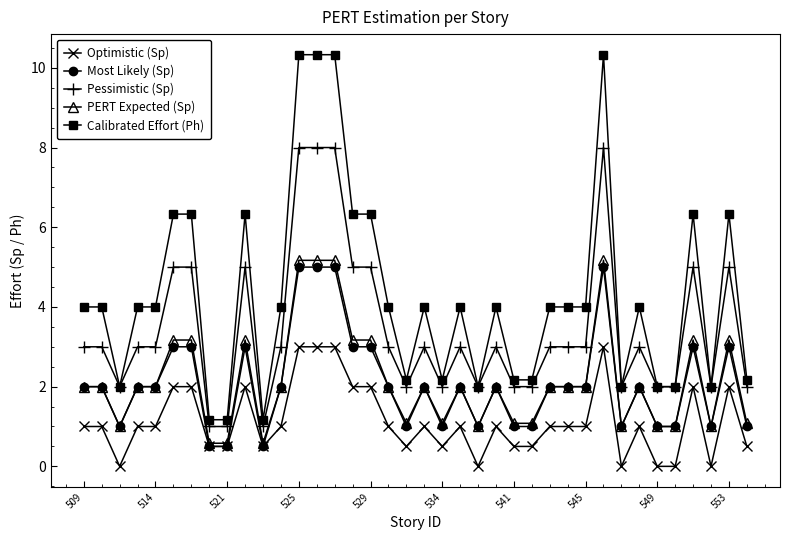

True or false: Calibrated Effort (Ph) has more than 1 points higher than both neighbors.

True